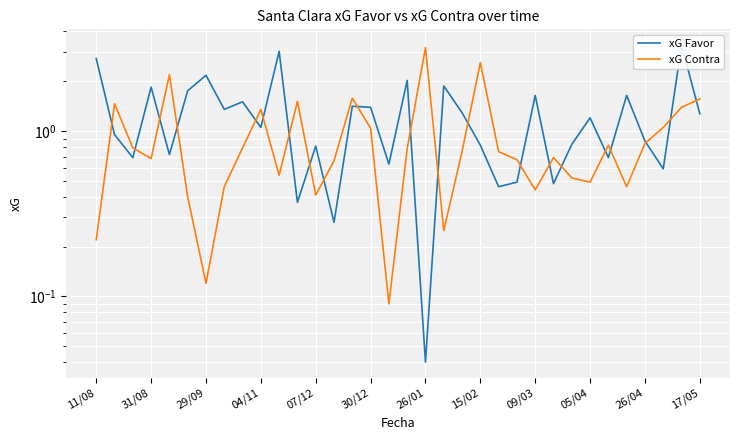

What is the value of the xG Favor point at the 1st from the left?

2.7